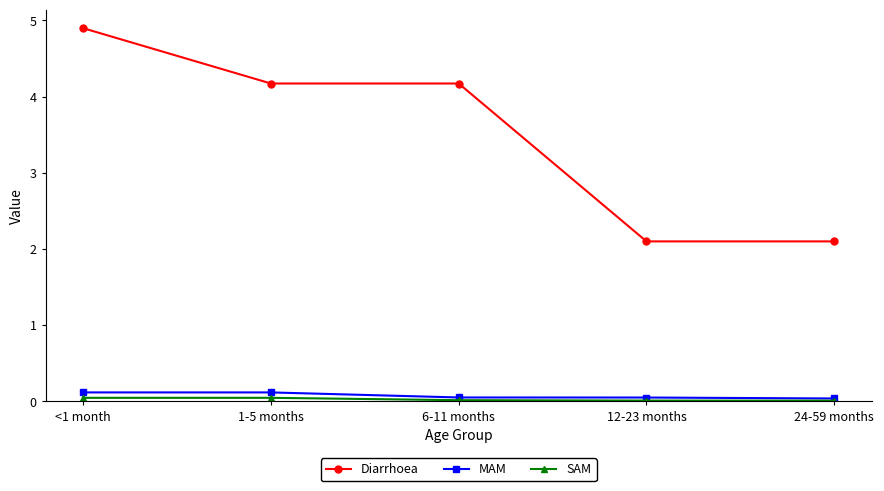

Which series has the largest total across all categories?

Diarrhoea